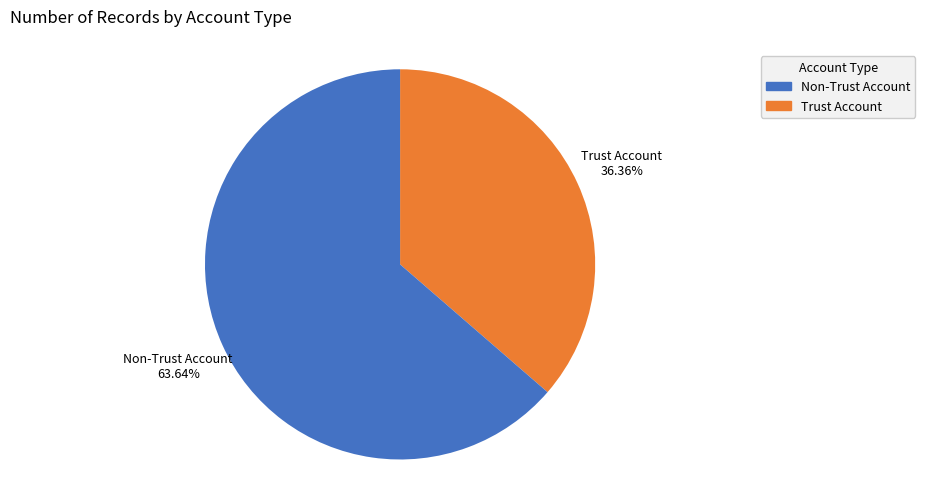

Is the sum of Non-Trust Account and Trust Account greater than half?

Yes